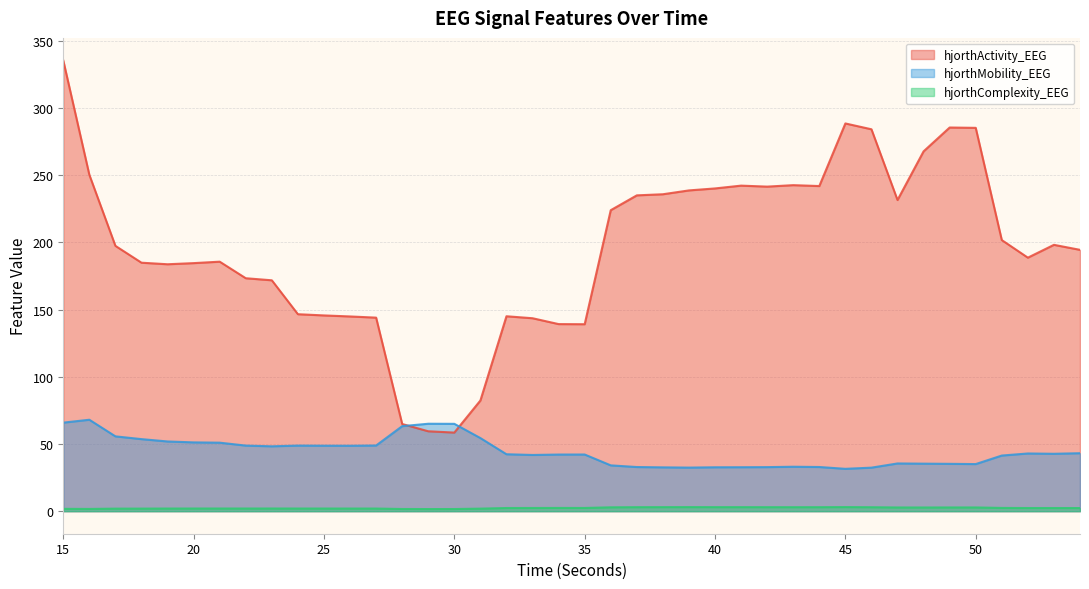

Is it true that hjorthActivity_EEG equals 143.5 at 33?

True